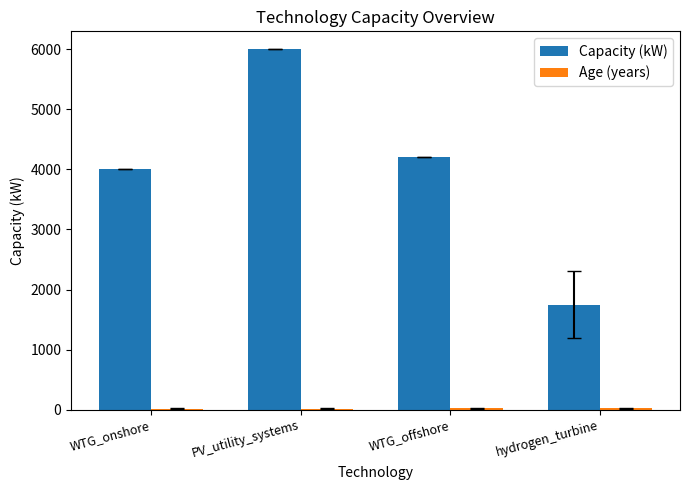

What is the total value across all series at WTG_onshore?

4015.7